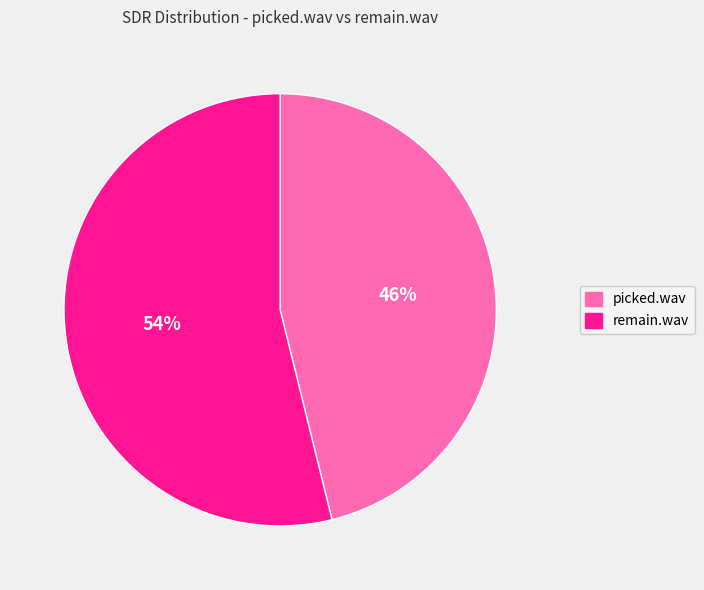

To the nearest percent, what is the combined percentage of remain.wav and picked.wav?

100%